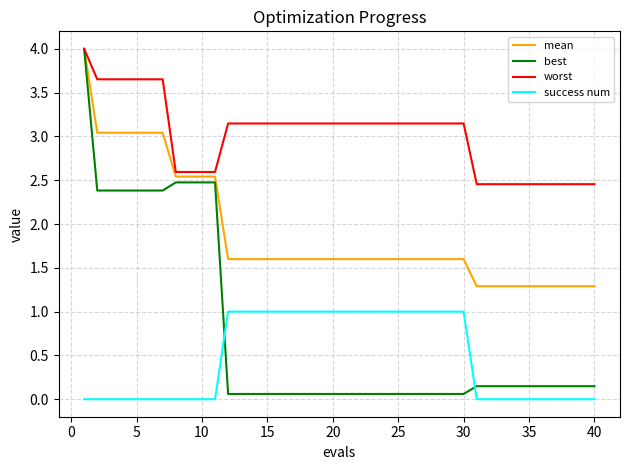

After their last crossing, which series has the higher values: best or success num?

best